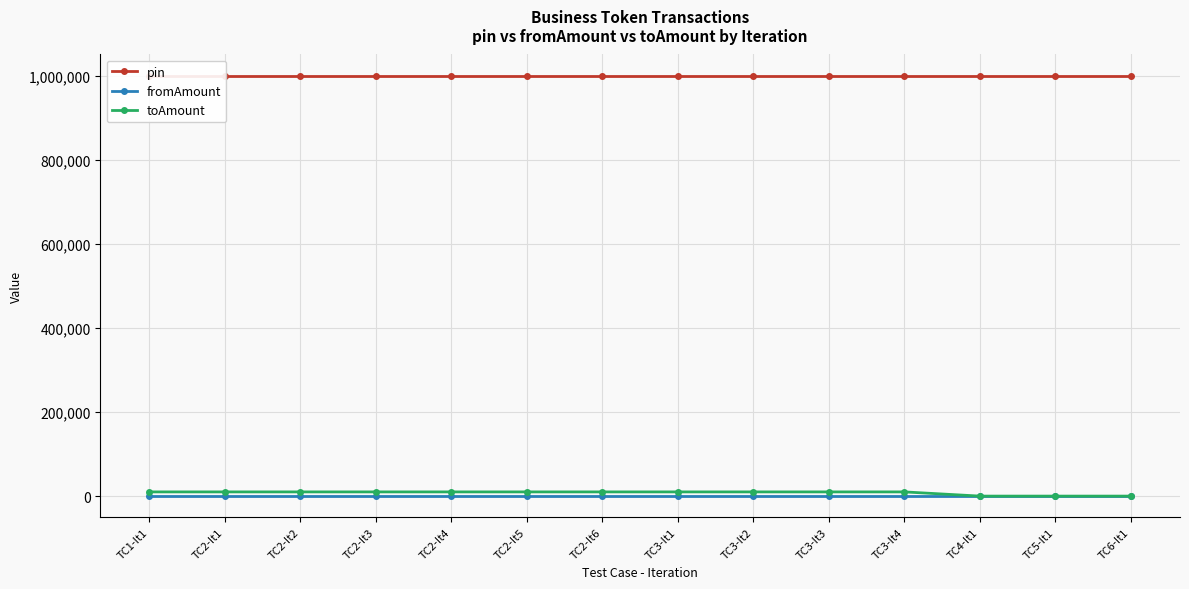

What is the label of the 1st point from the left?

TC1-It1